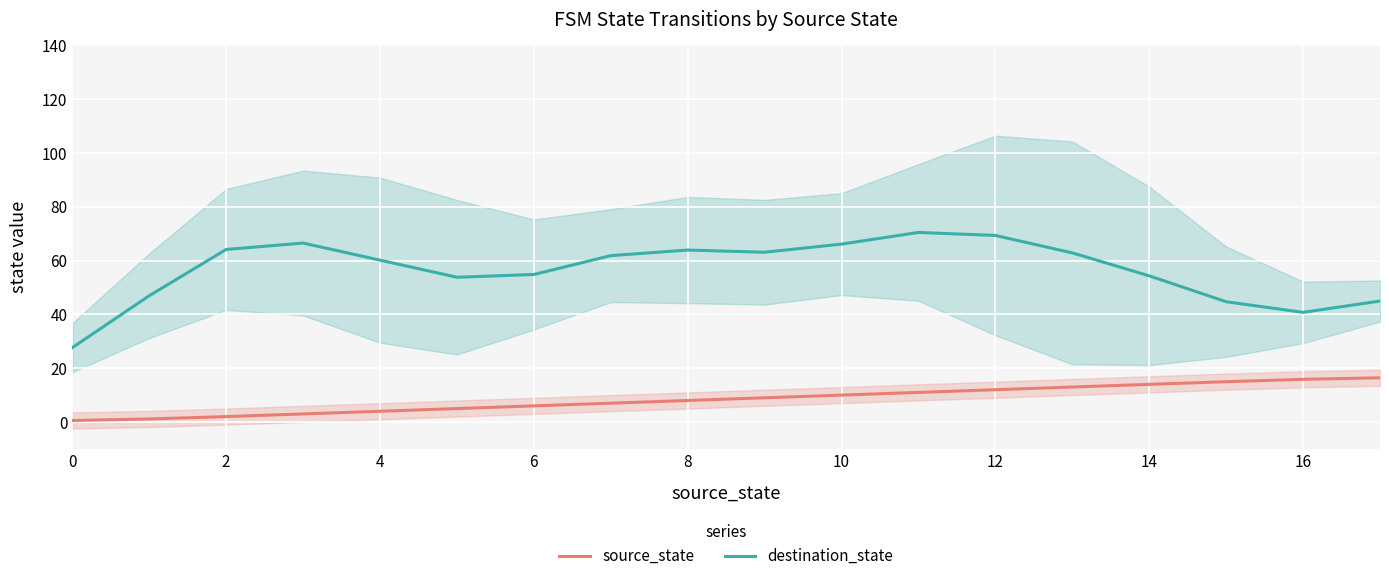

Is it true that source_state equals 3.8 at 11?

False